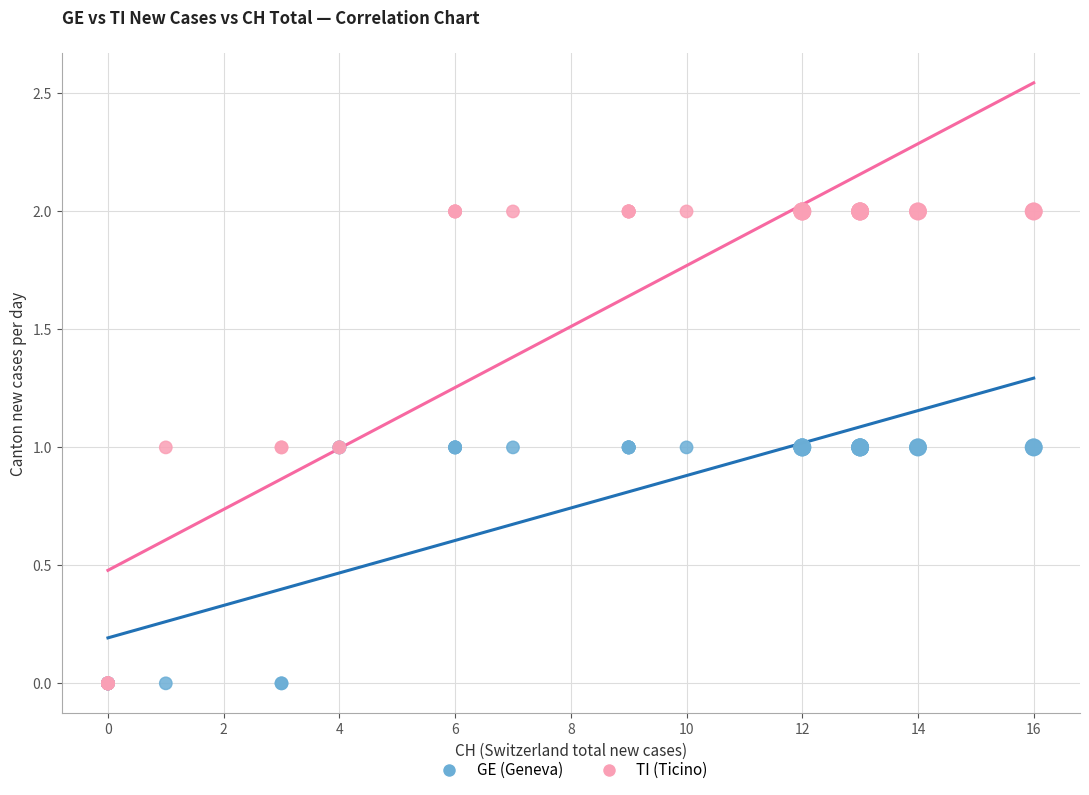

What are all the series names shown in the legend?

GE (Geneva), TI (Ticino)